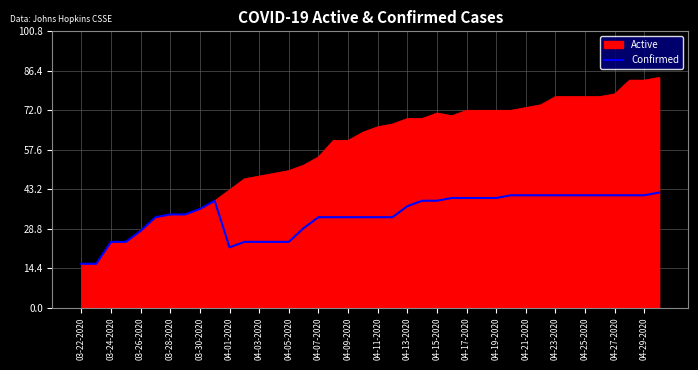

Which series has the largest range (max minus min)?

Active